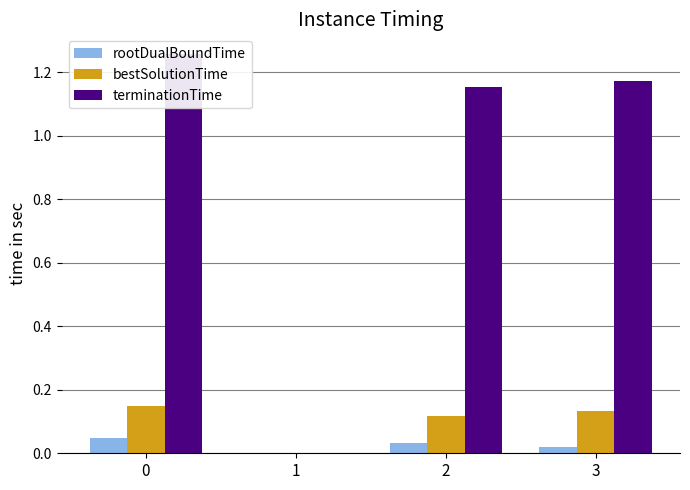

What are all the series names shown in the legend?

rootDualBoundTime, bestSolutionTime, terminationTime